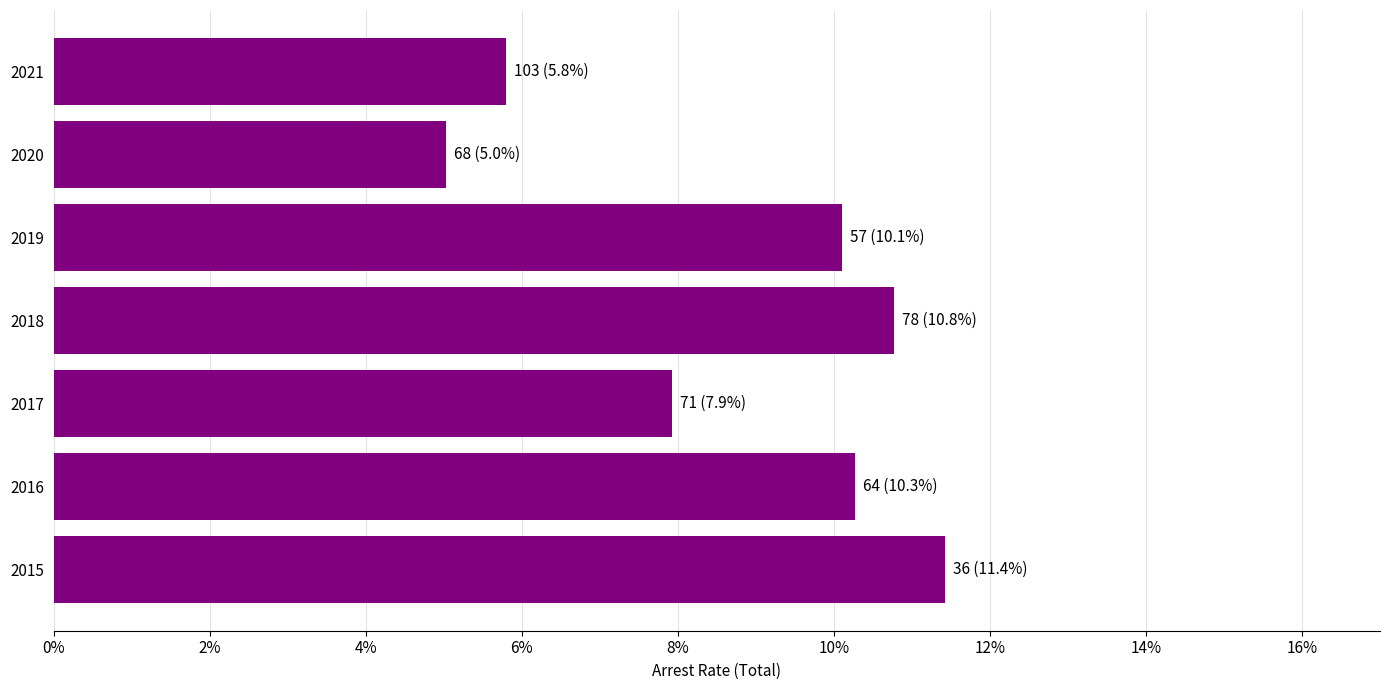

List the labels in order of value, smallest first.

2020, 2021, 2017, 2019, 2016, 2018, 2015